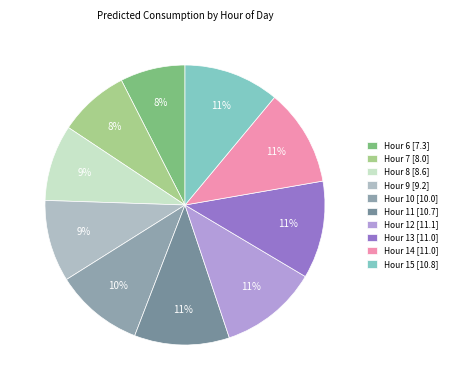

How many segments does this pie chart have?

10